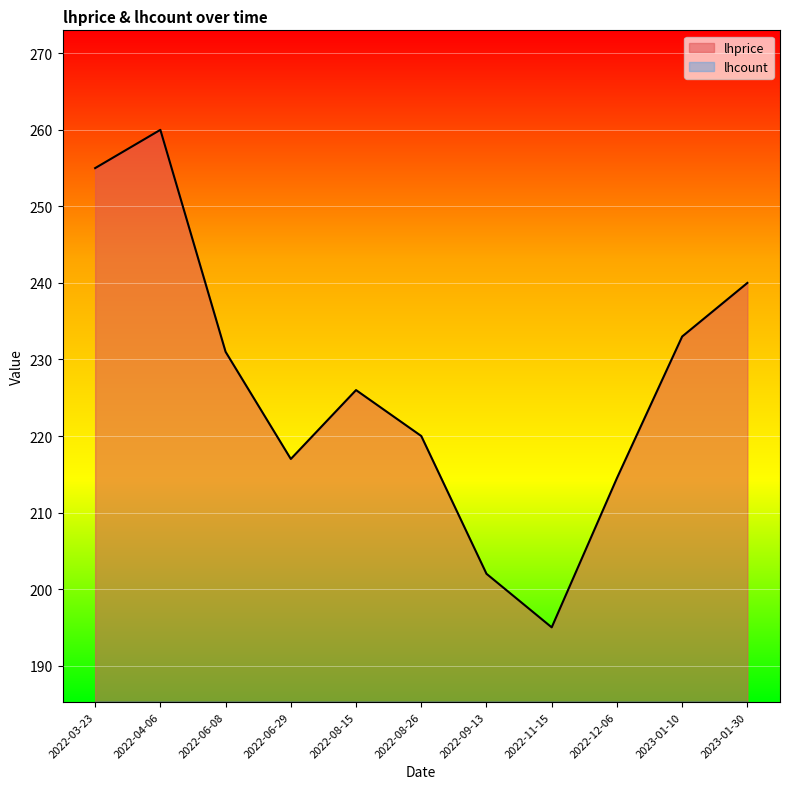

What is the sum of all values?

2493.5